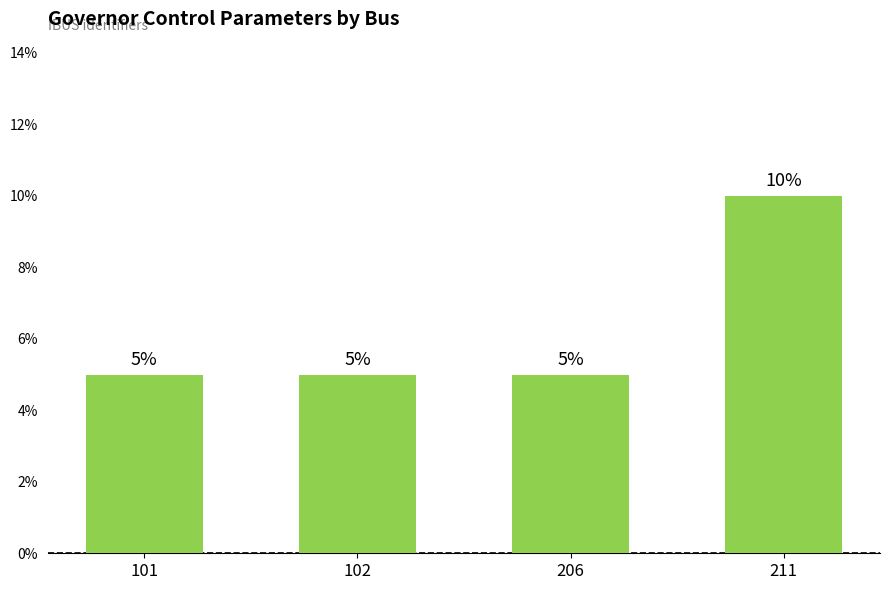

What is the ratio of the value at 102 to the value at 101?

1.0